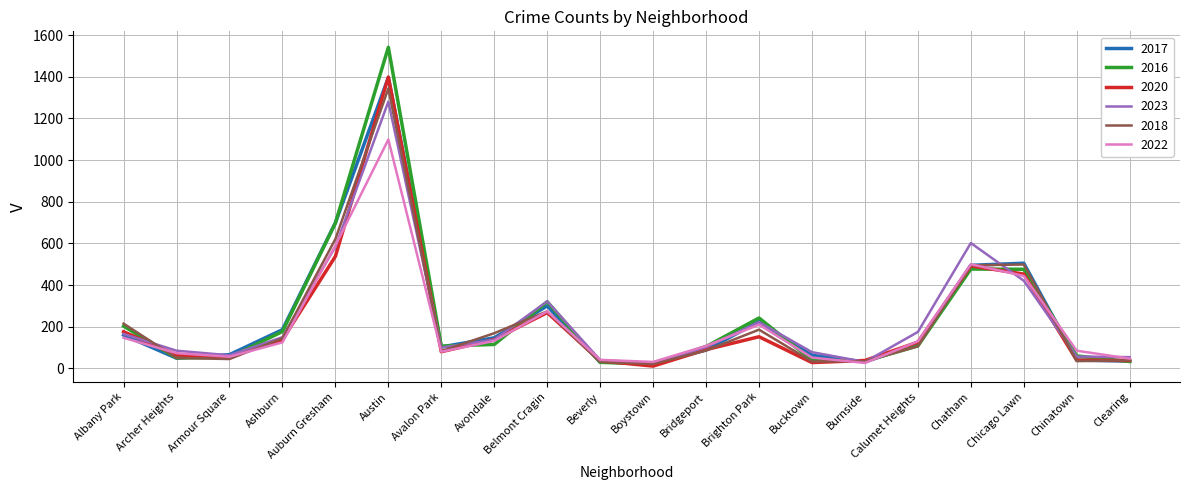

What is the approximate value of 2022 at Bridgeport?

108